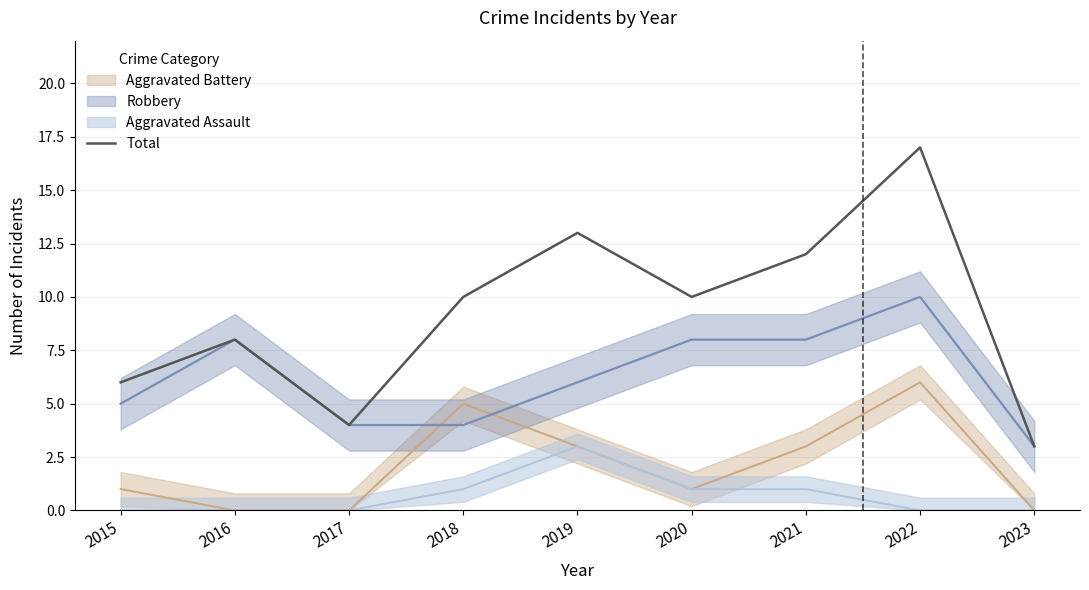

Rank the categories by value from highest to lowest.

2022, 2019, 2021, 2018, 2020, 2016, 2015, 2017, 2023